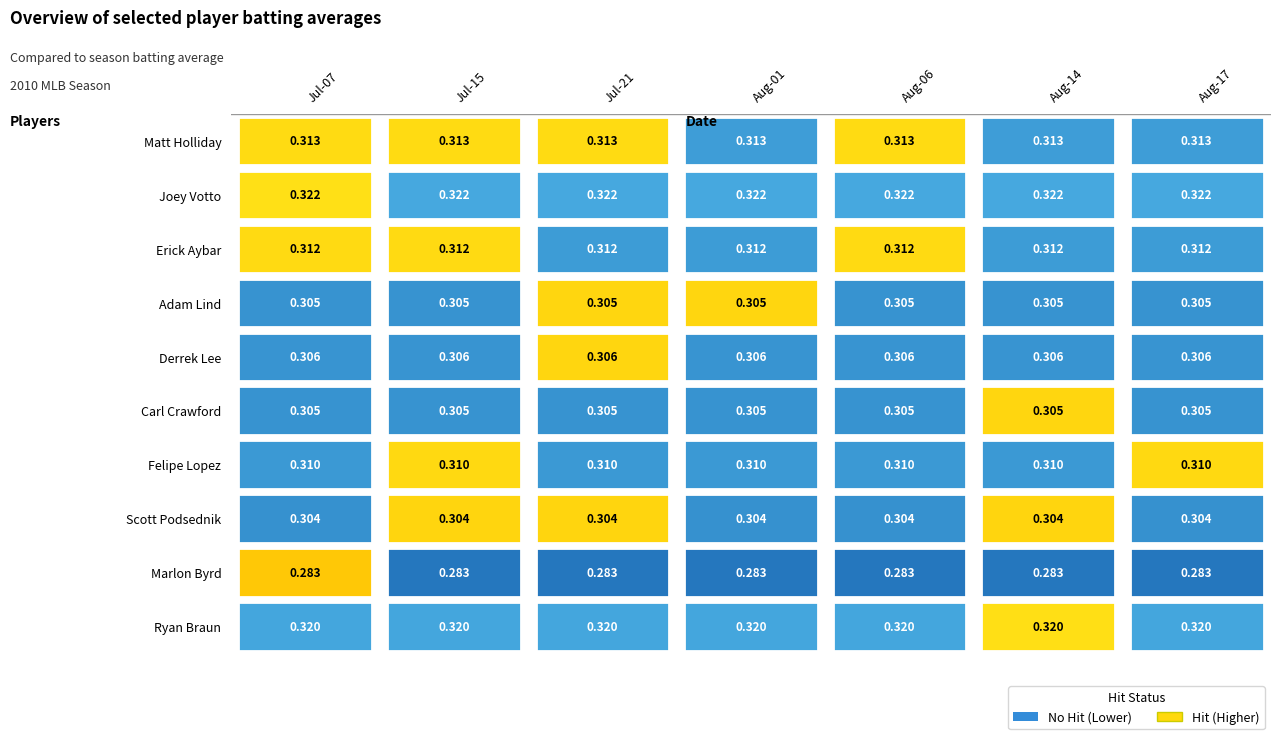

Between 5 and 3, which is larger?

5